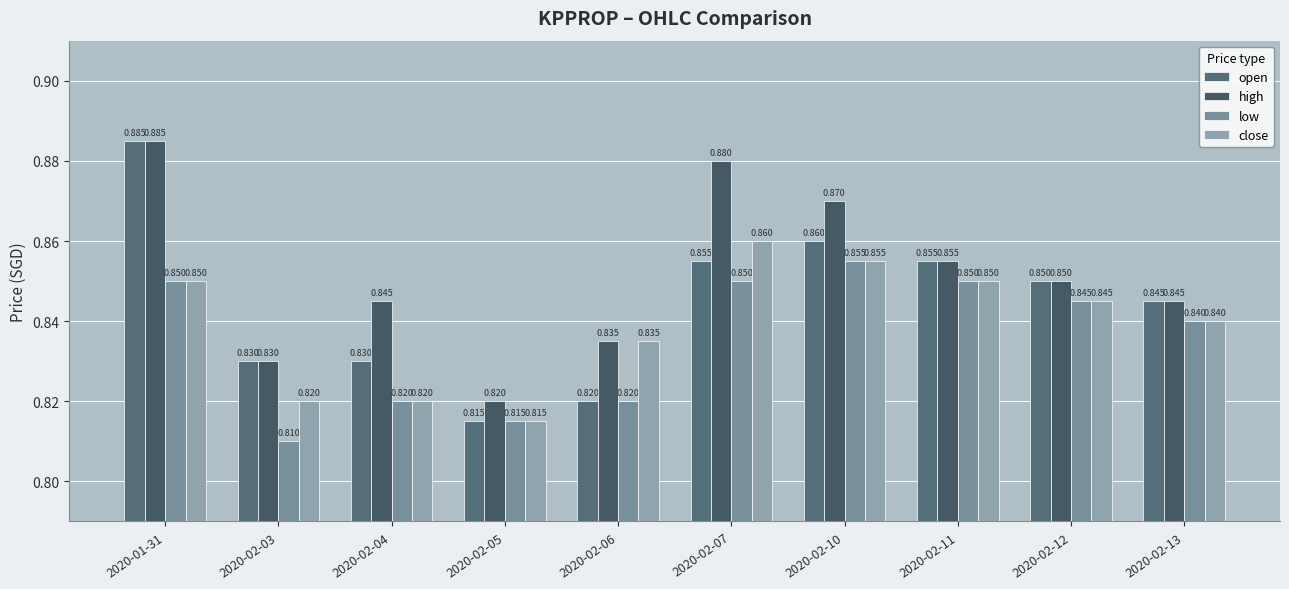

How many high values are between 0 and 1?

10